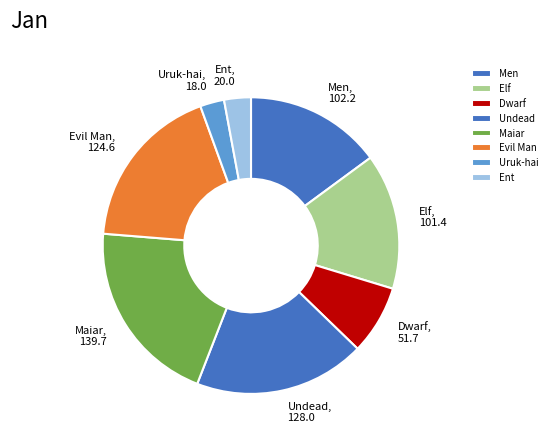

Which category has the biggest portion of the pie?

Maiar